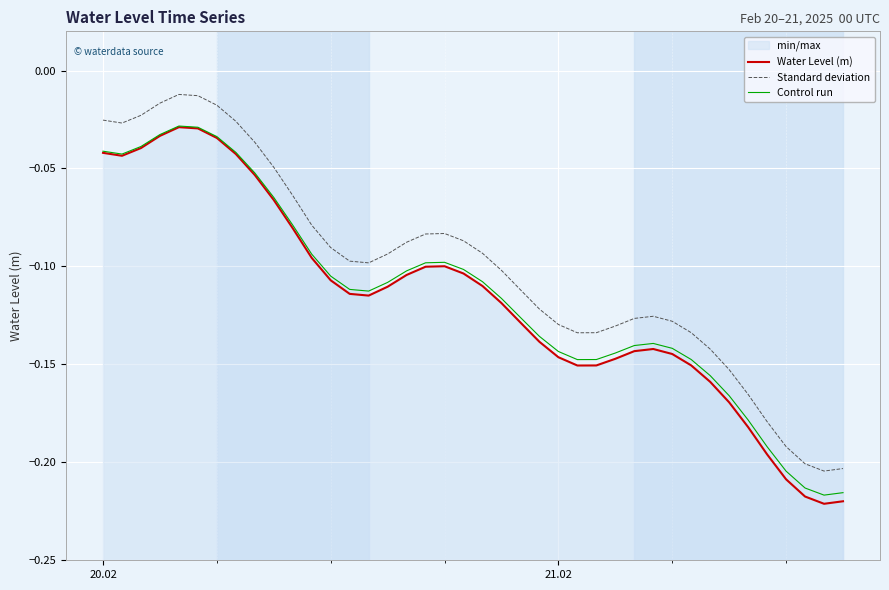

What is the difference between the maximum and minimum values in the Control run series?

0.2